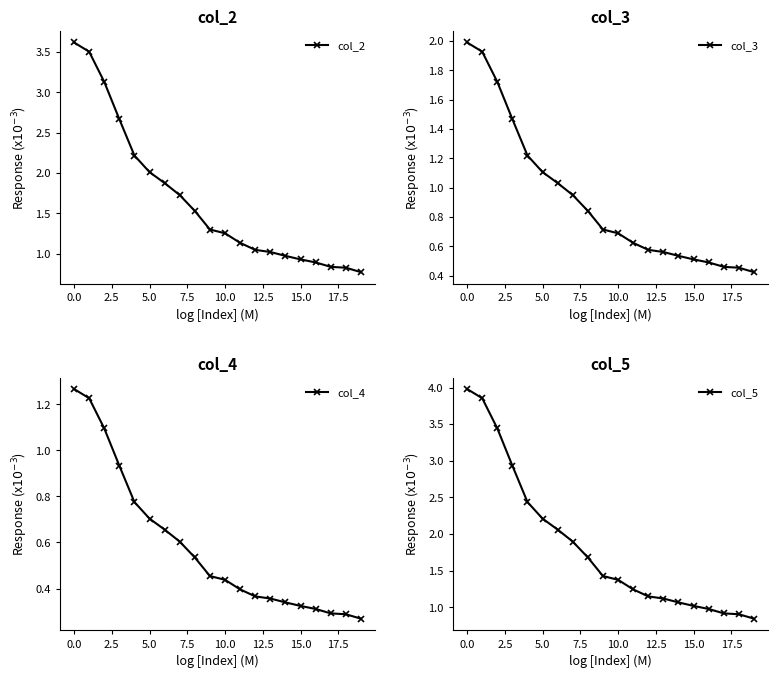

Read the col_4 value at 14.

0.3